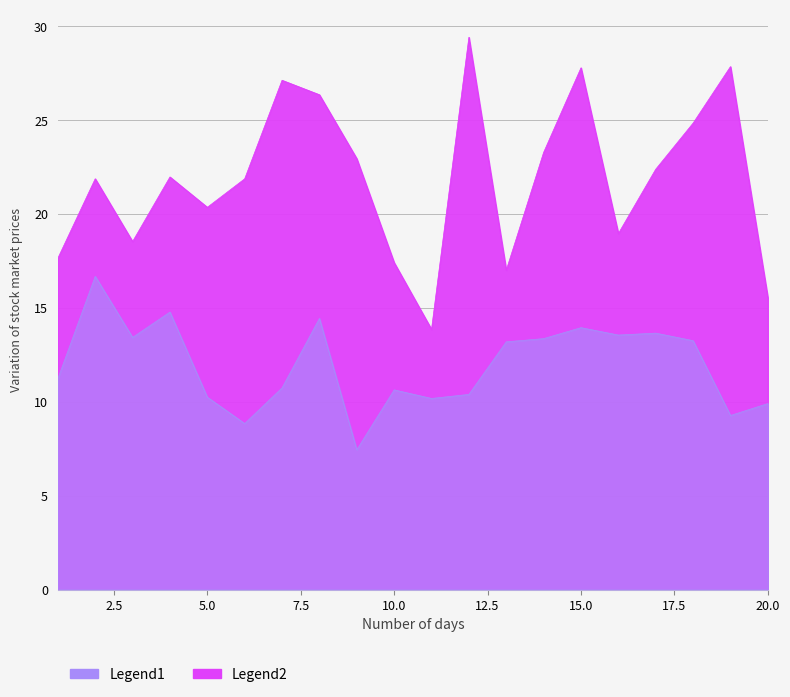

Which label corresponds to the largest value in the chart?

12